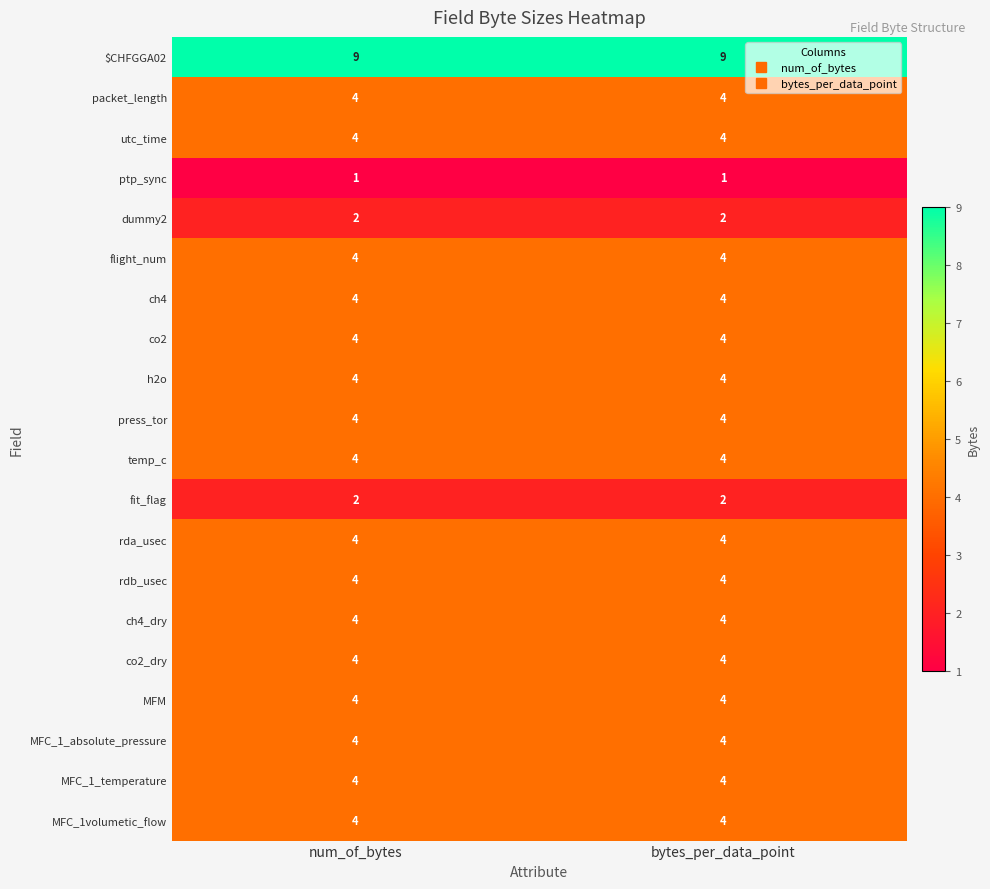

What is the total value across all series at bytes_per_data_point?

78